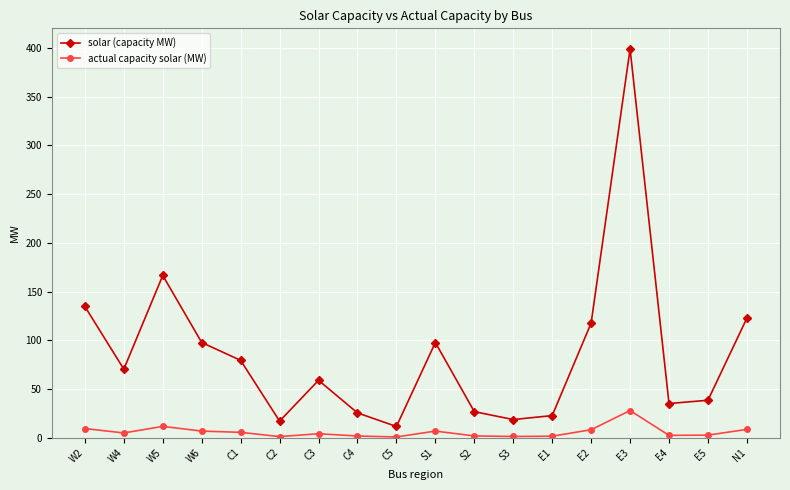

At which category does actual capacity solar (MW) reach its first local valley?

W4